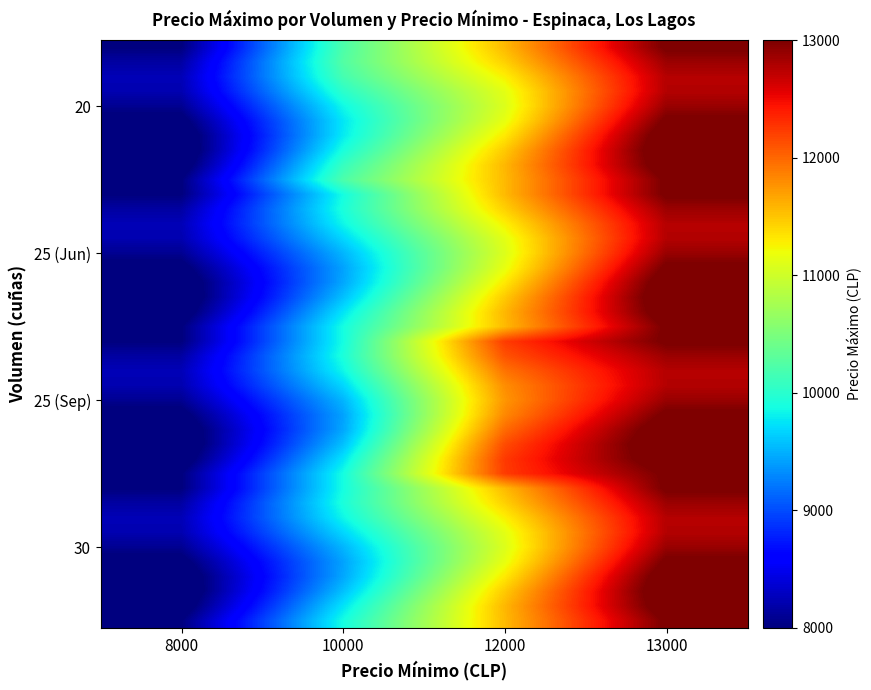

At which category is the sum across all series the highest?

13000